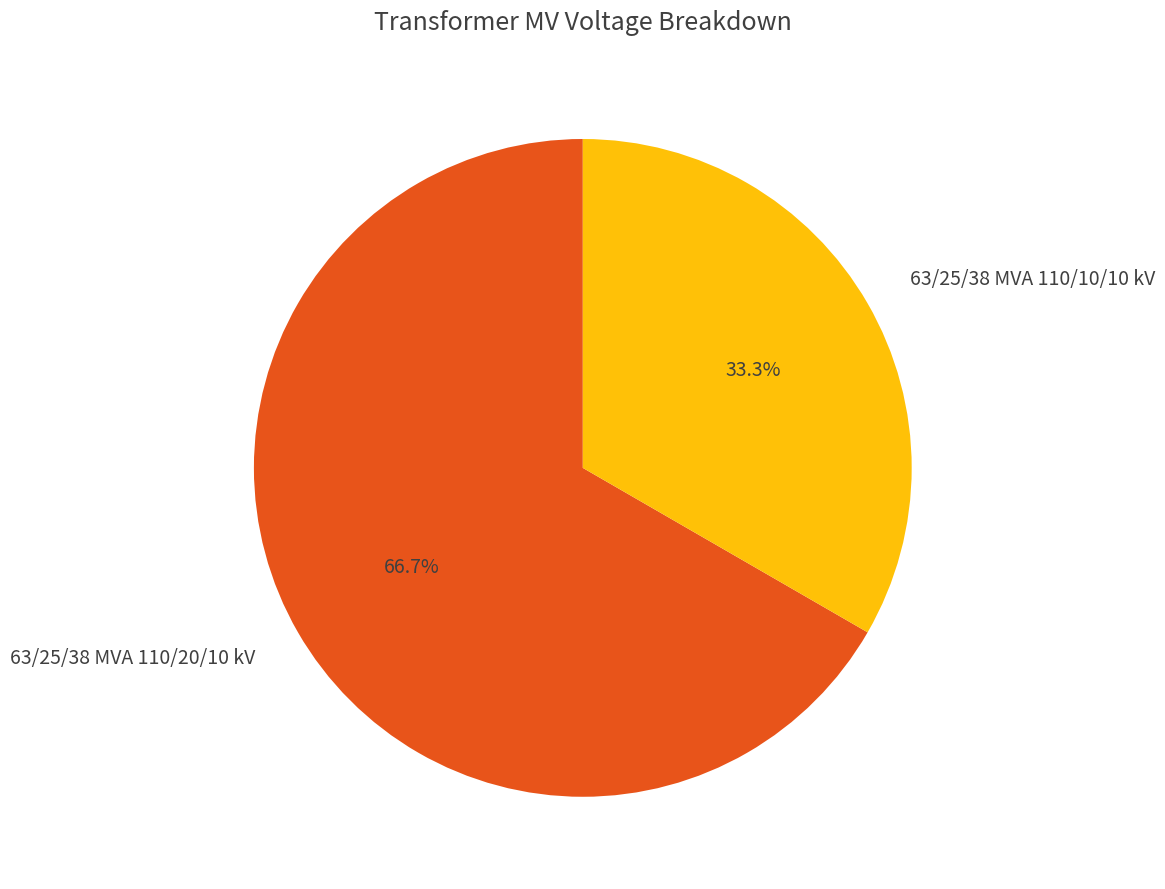

What percentage is the 63/25/38 MVA 110/20/10 kV slice, to the nearest percent?

67%